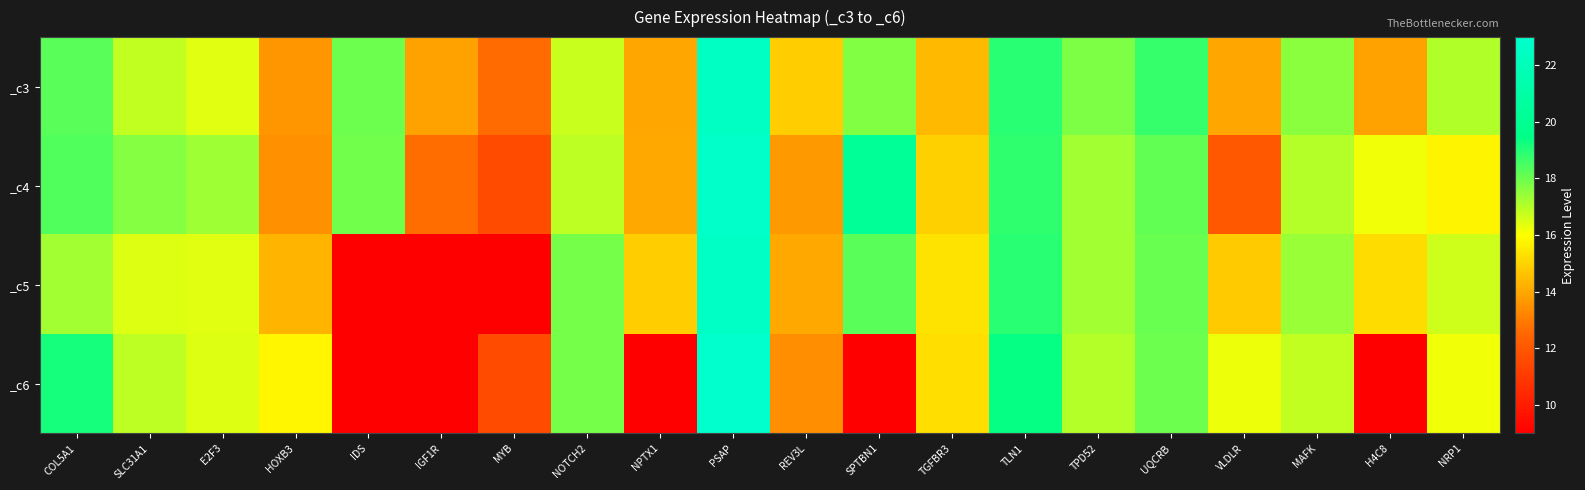

What is the spread (max minus min) of values at IGF1R?

4.9